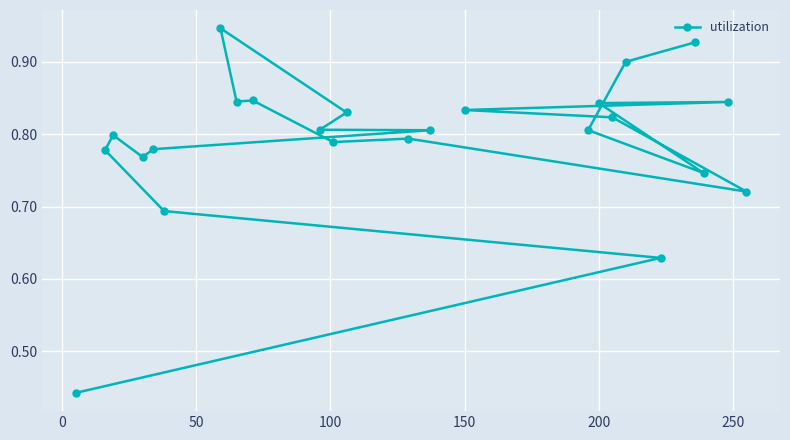

Count the values in the range 0 to 1.

24